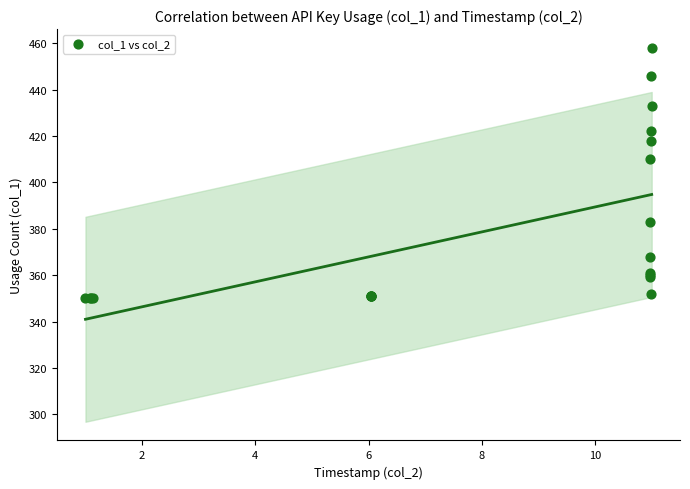

What Y value in the scatter plot is closest to 404?

410